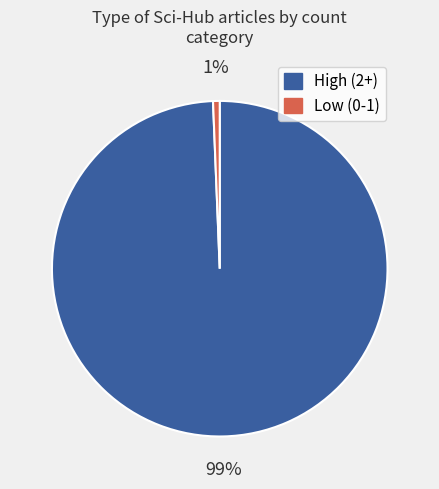

Does any single category account for the majority?

Yes